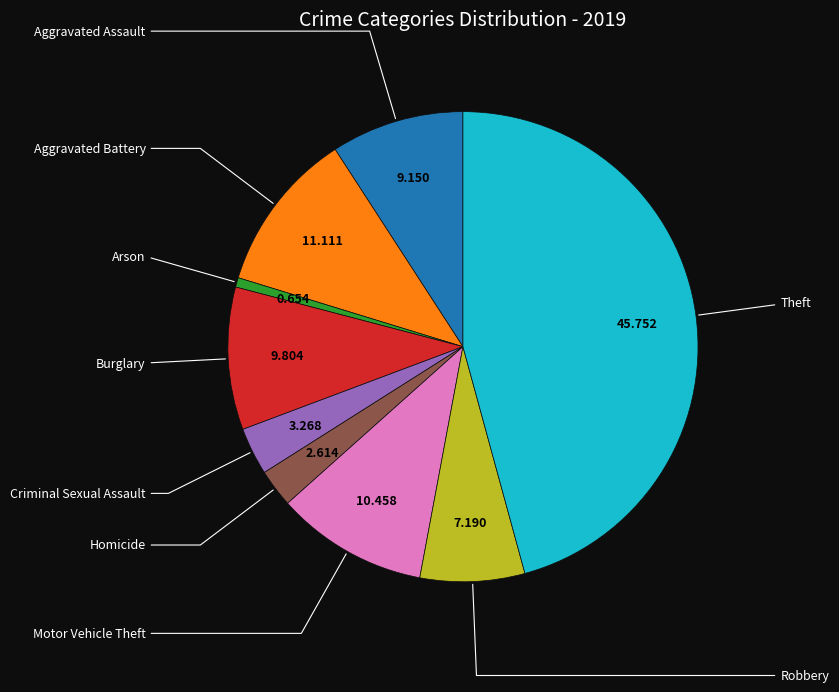

Does any single category account for the majority?

No